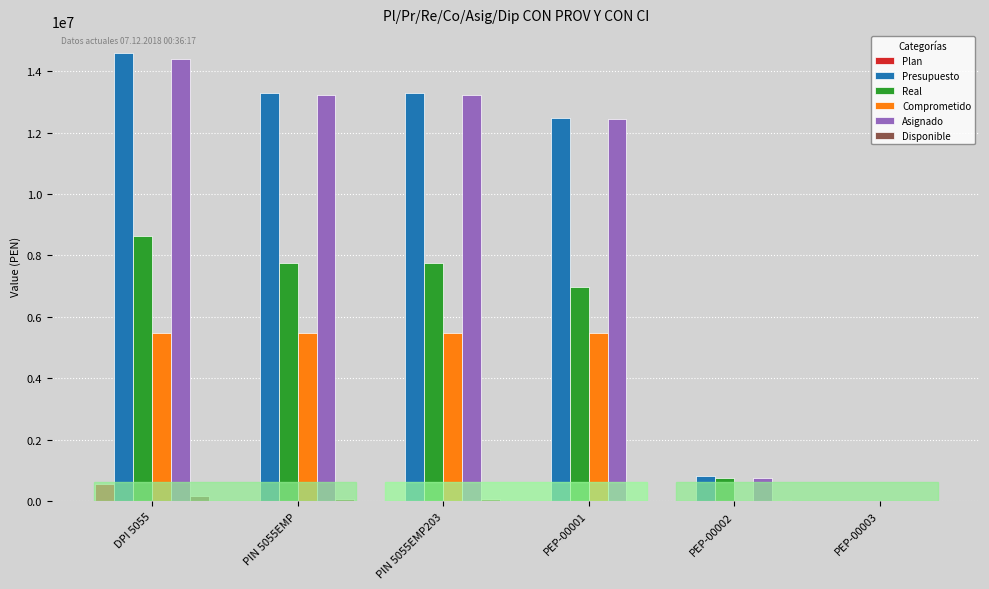

What is the total value across all series at PIN 5055EMP203?

39782057.4